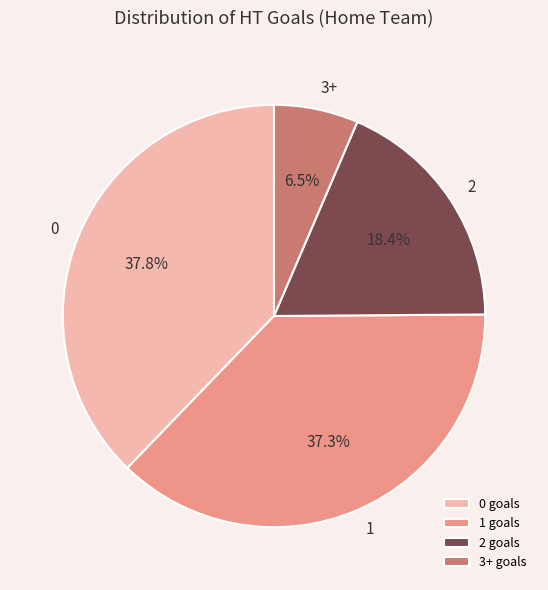

The 2 slice represents 18% of the pie. True or false?

True